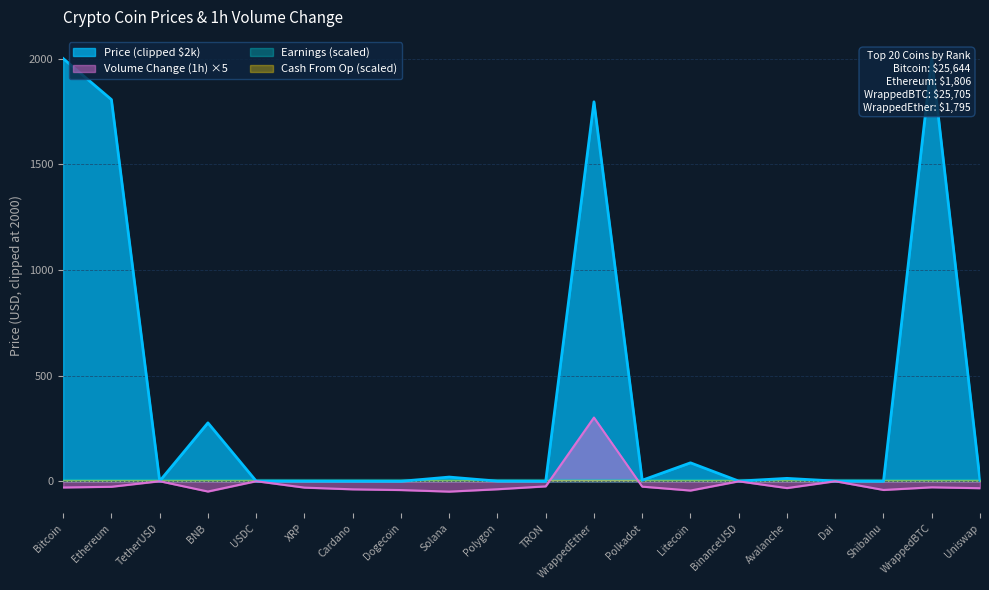

At which category does the chart reach its peak across all series?

WrappedEther